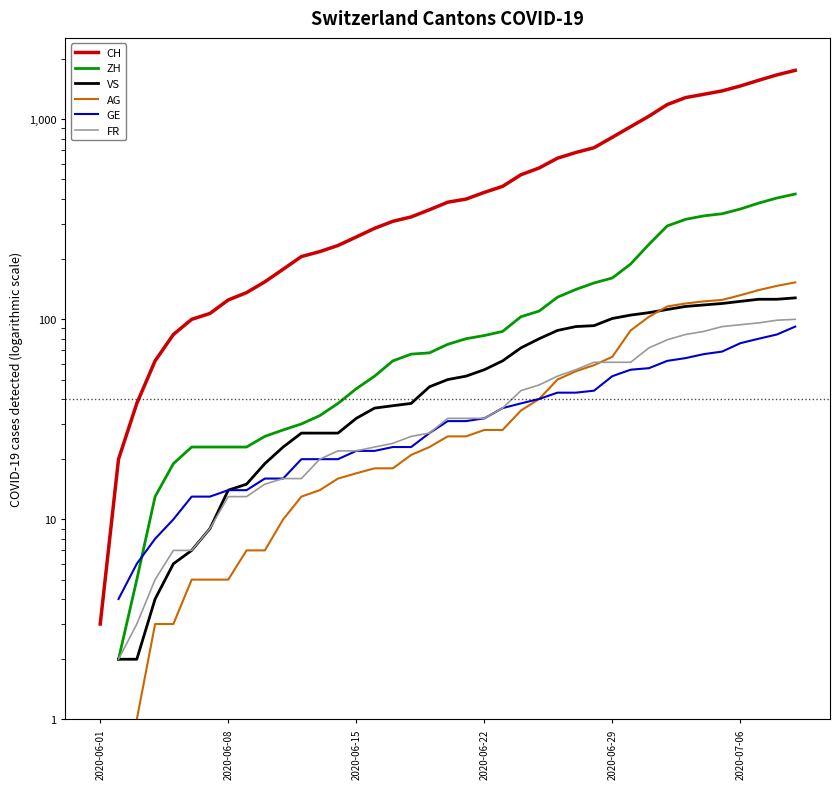

True or false: FR and ZH intersect in this chart.

False